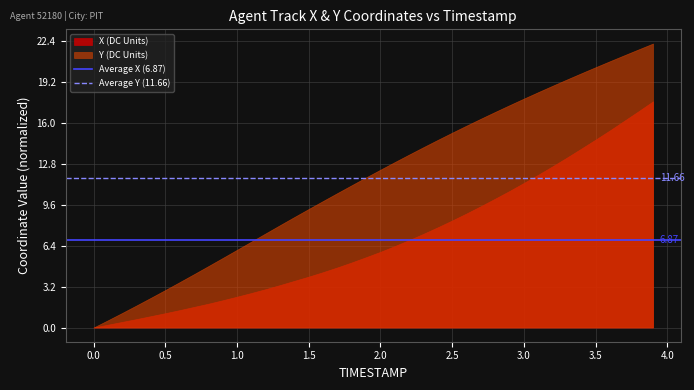

Which series has the largest range (max minus min)?

Y (DC Units)